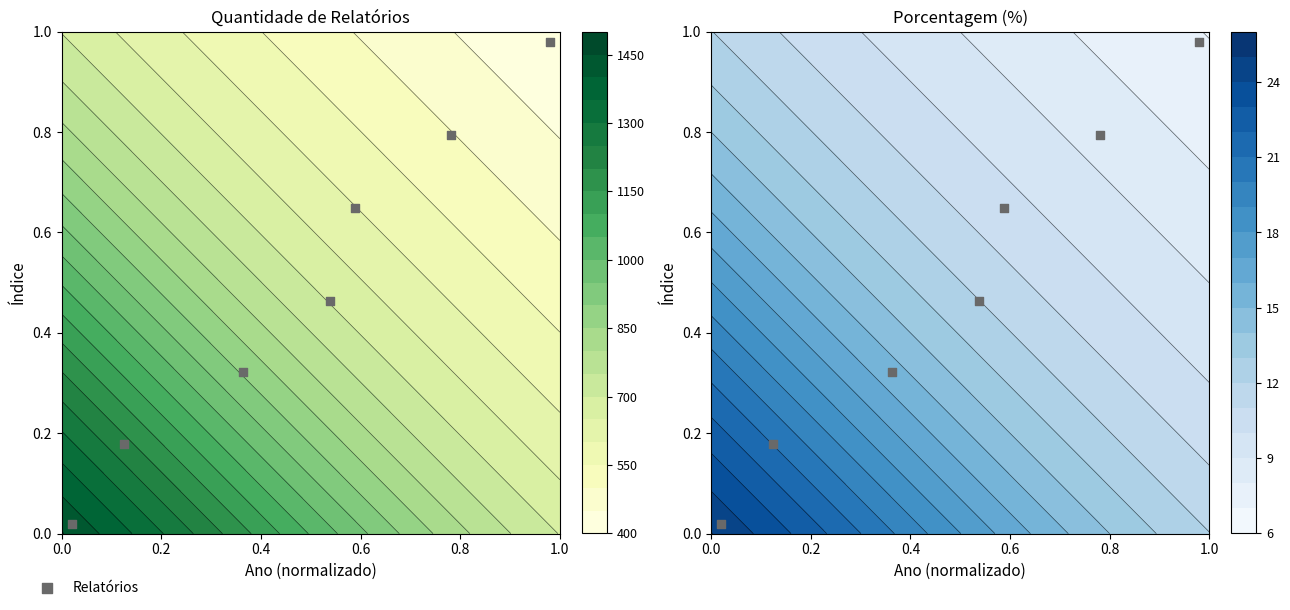

What is the sum of all values?

3.4